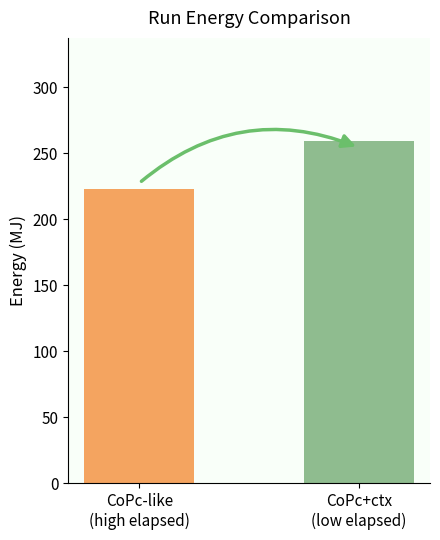

What is the value of the 1st bar from the left?

222.9